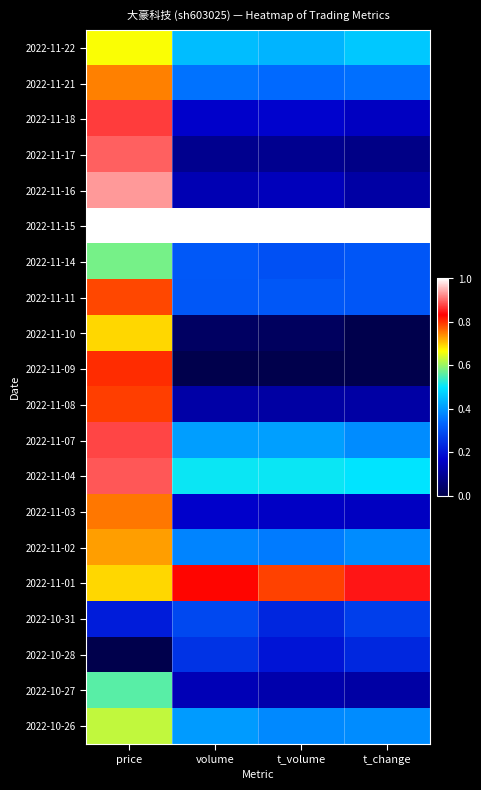

Which label corresponds to the smallest value in the chart?

t_change